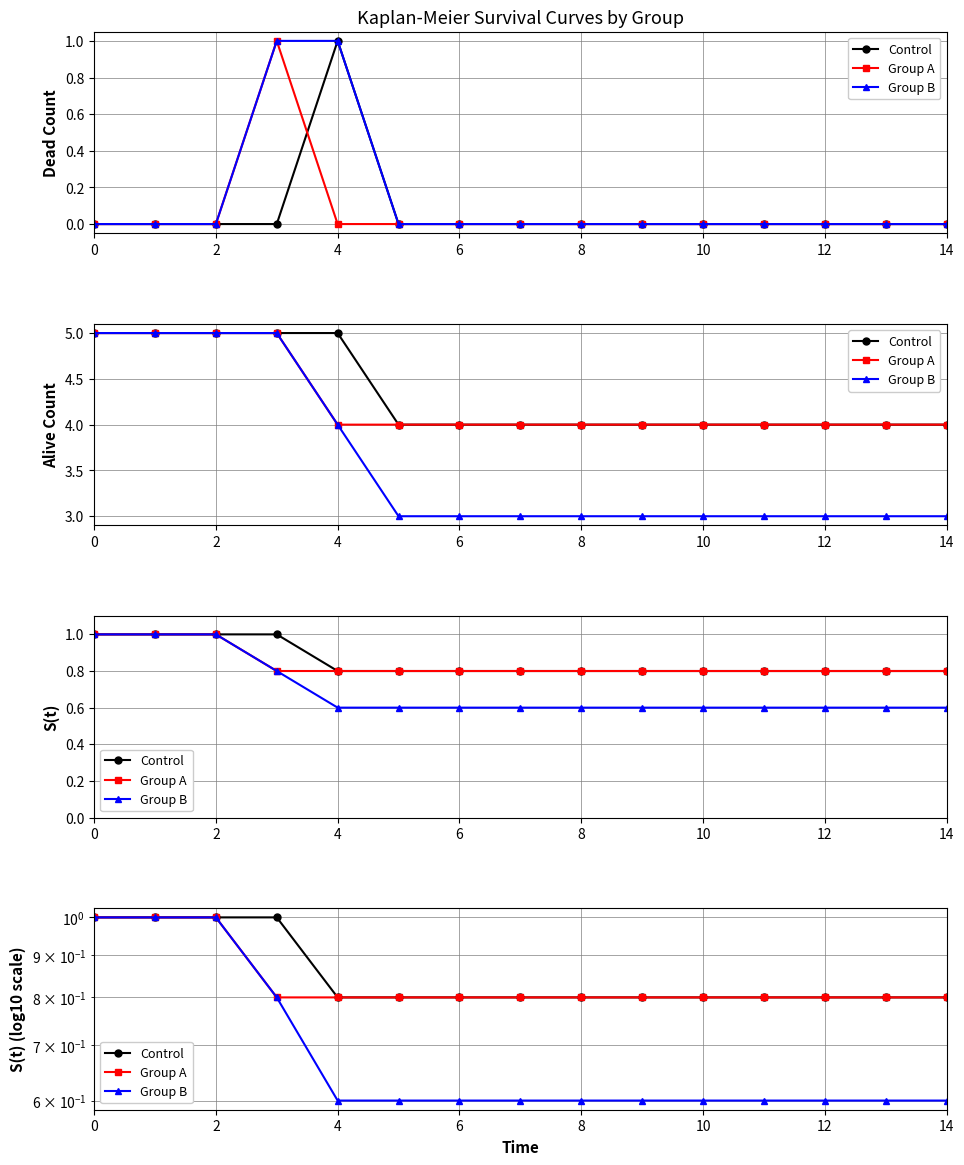

Which series has the widest spread of values?

Group B